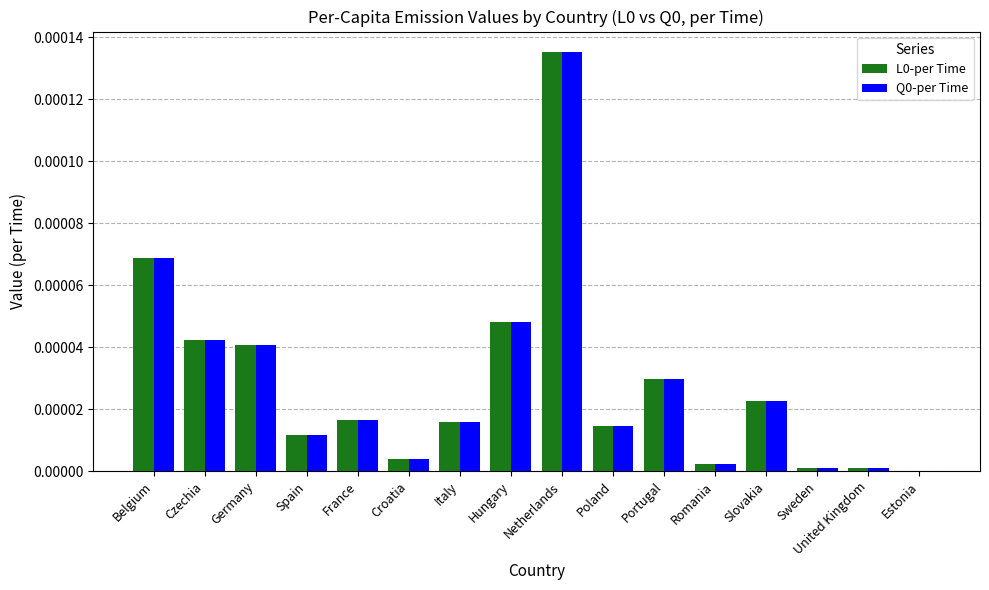

Which category has the highest value in the L0-per Time series?

Netherlands